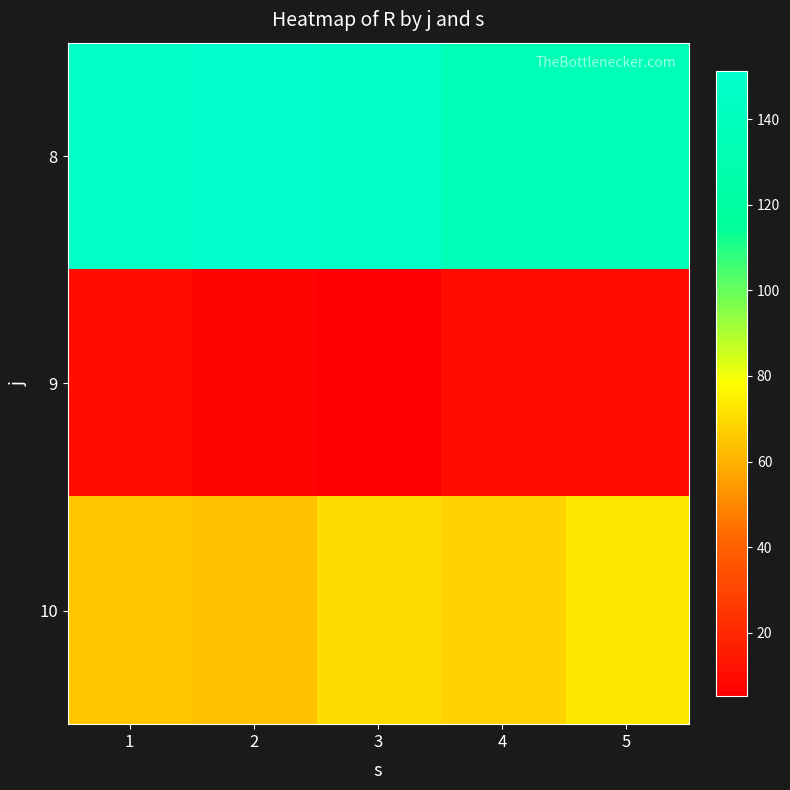

What is the greatest value displayed?

151.3